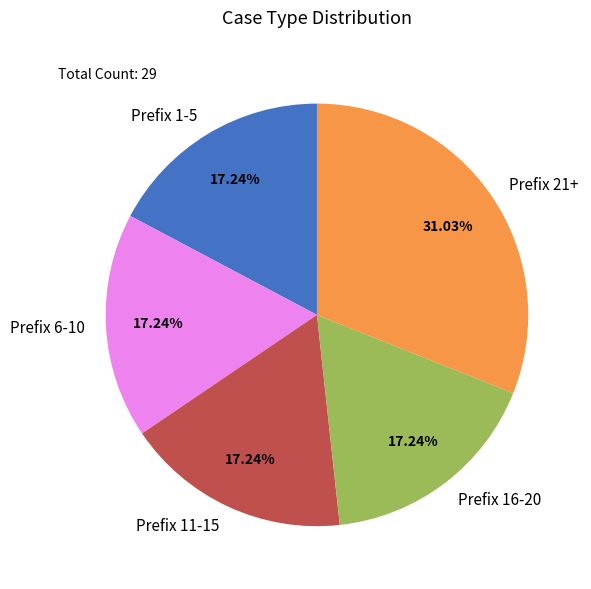

Do Prefix 11-15 and Prefix 1-5 together represent more than half of the pie?

No